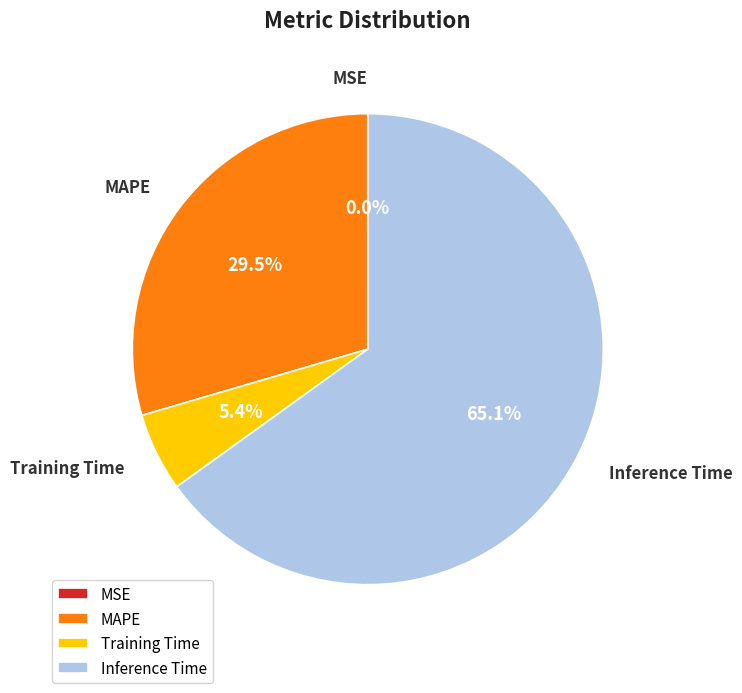

How much of the chart is everything except Inference Time?

34.9%